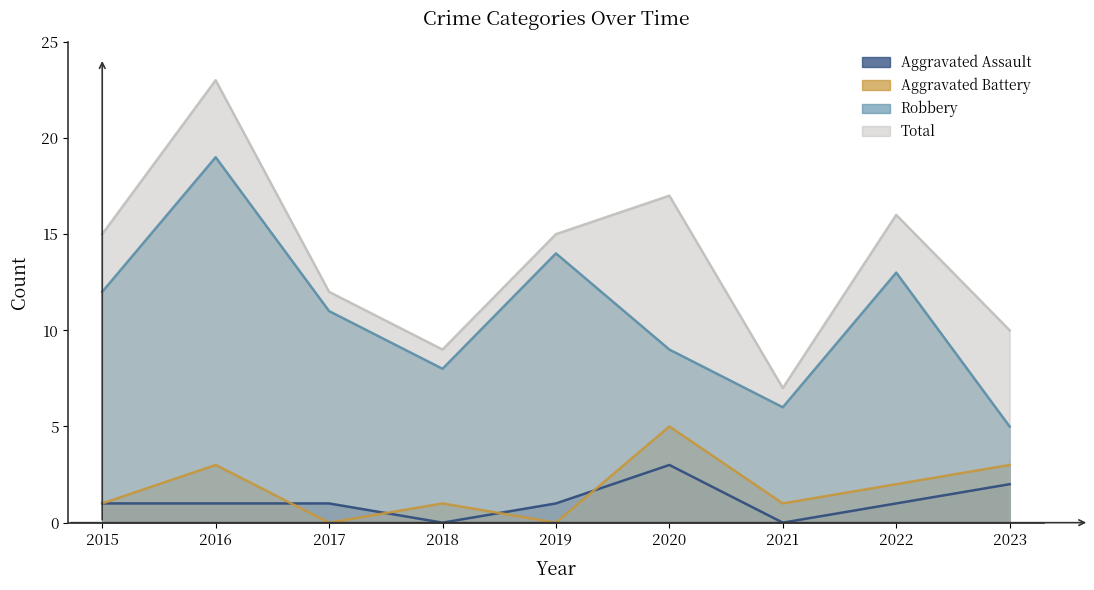

What is the maximum value for Aggravated Battery?

5